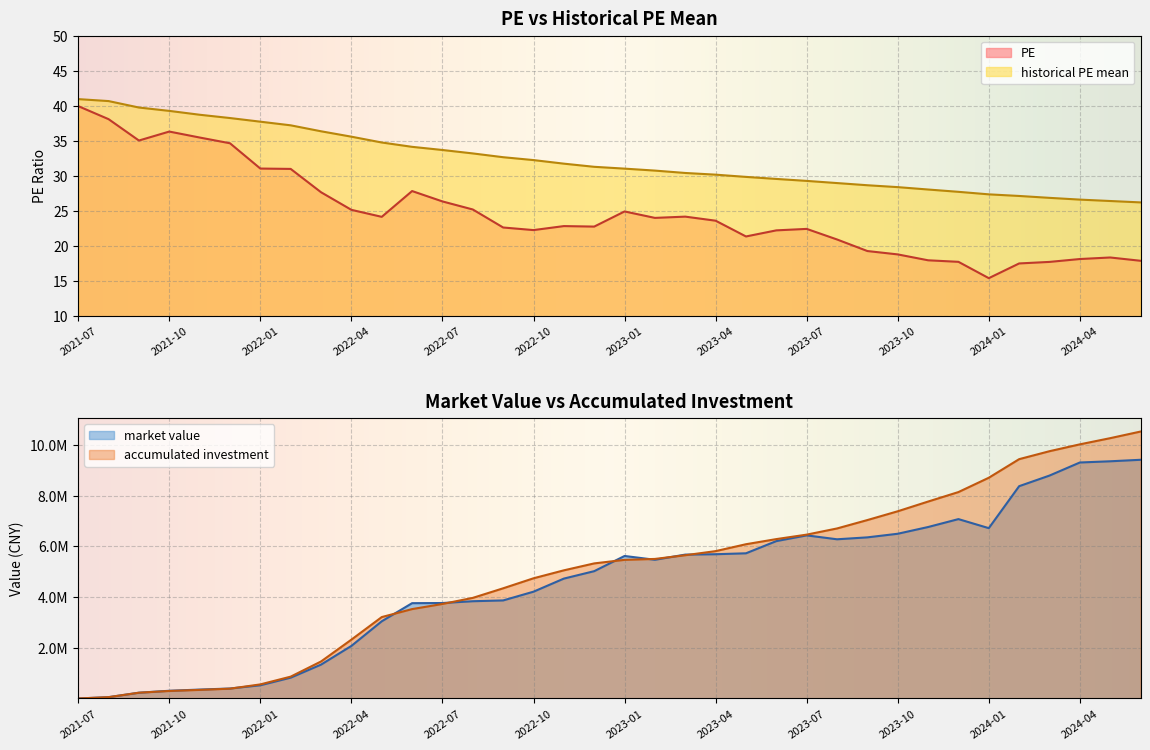

What is the difference between the maximum and minimum values in the PE series?

24.5